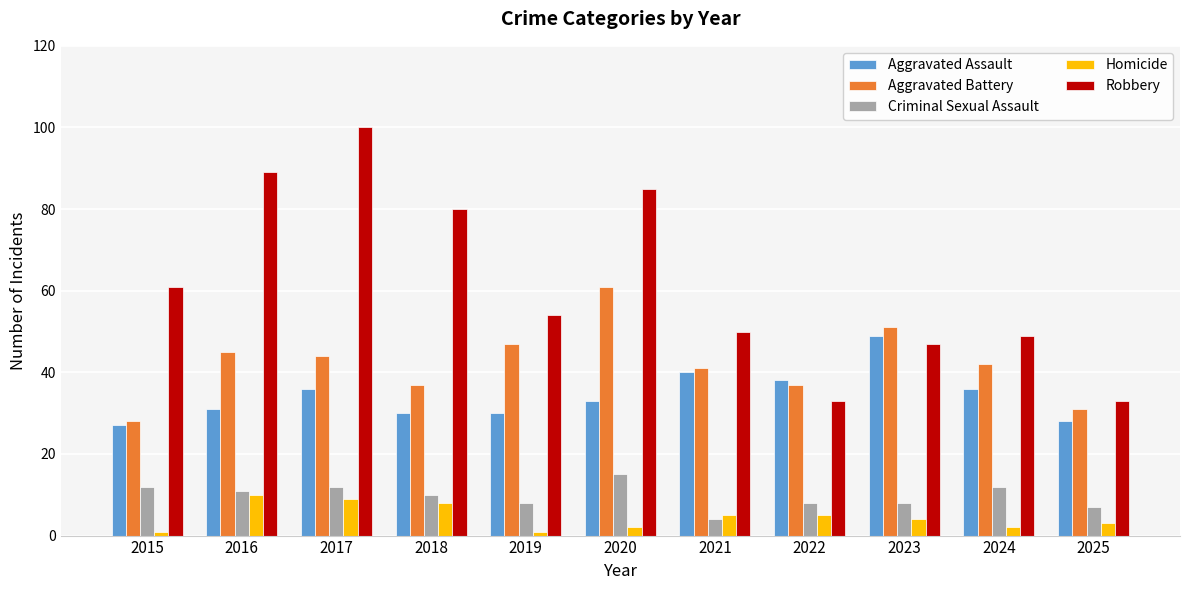

Which series changed the most between 2017 and 2023?

Robbery